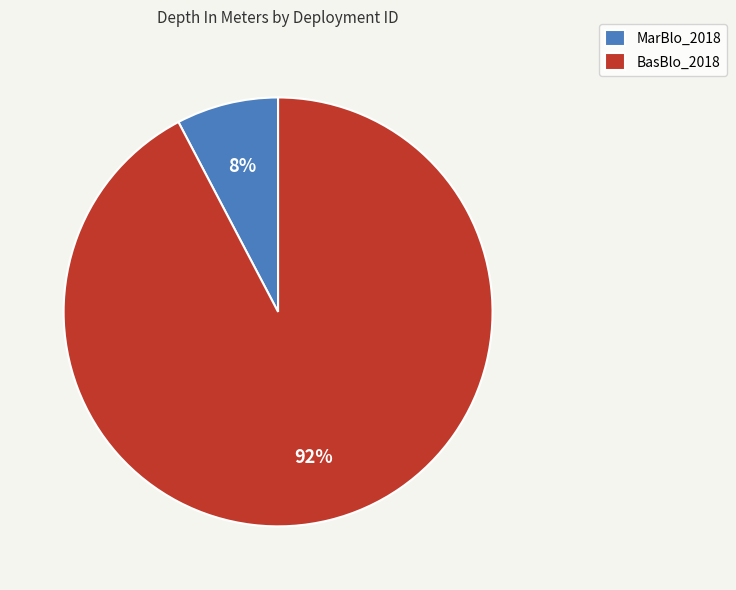

Count the number of slices in the pie.

2